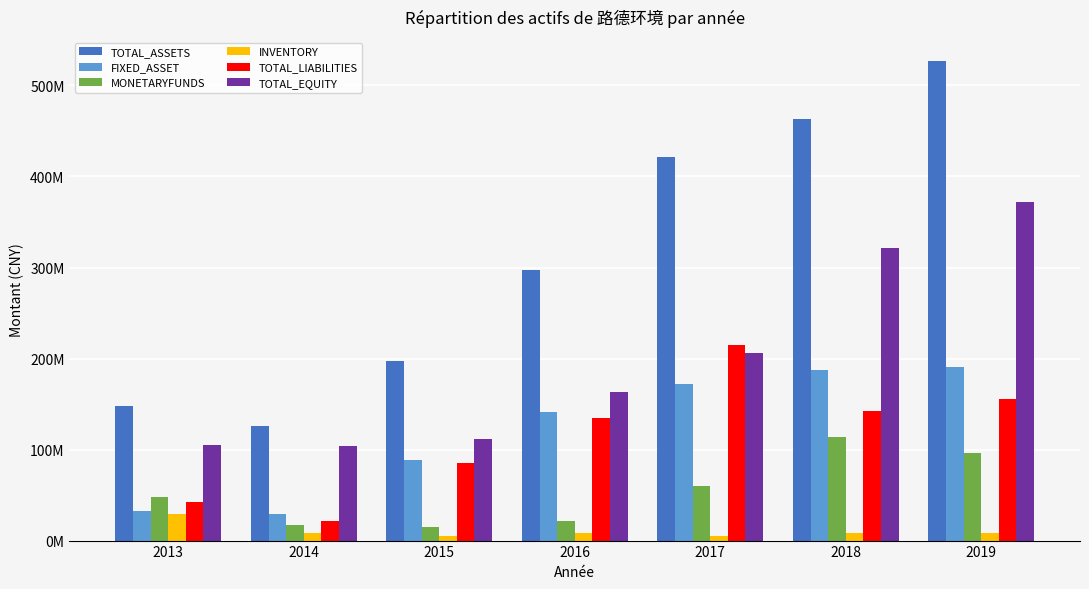

List the series in order of their peak value, highest first.

TOTAL_ASSETS, TOTAL_EQUITY, TOTAL_LIABILITIES, FIXED_ASSET, MONETARYFUNDS, INVENTORY